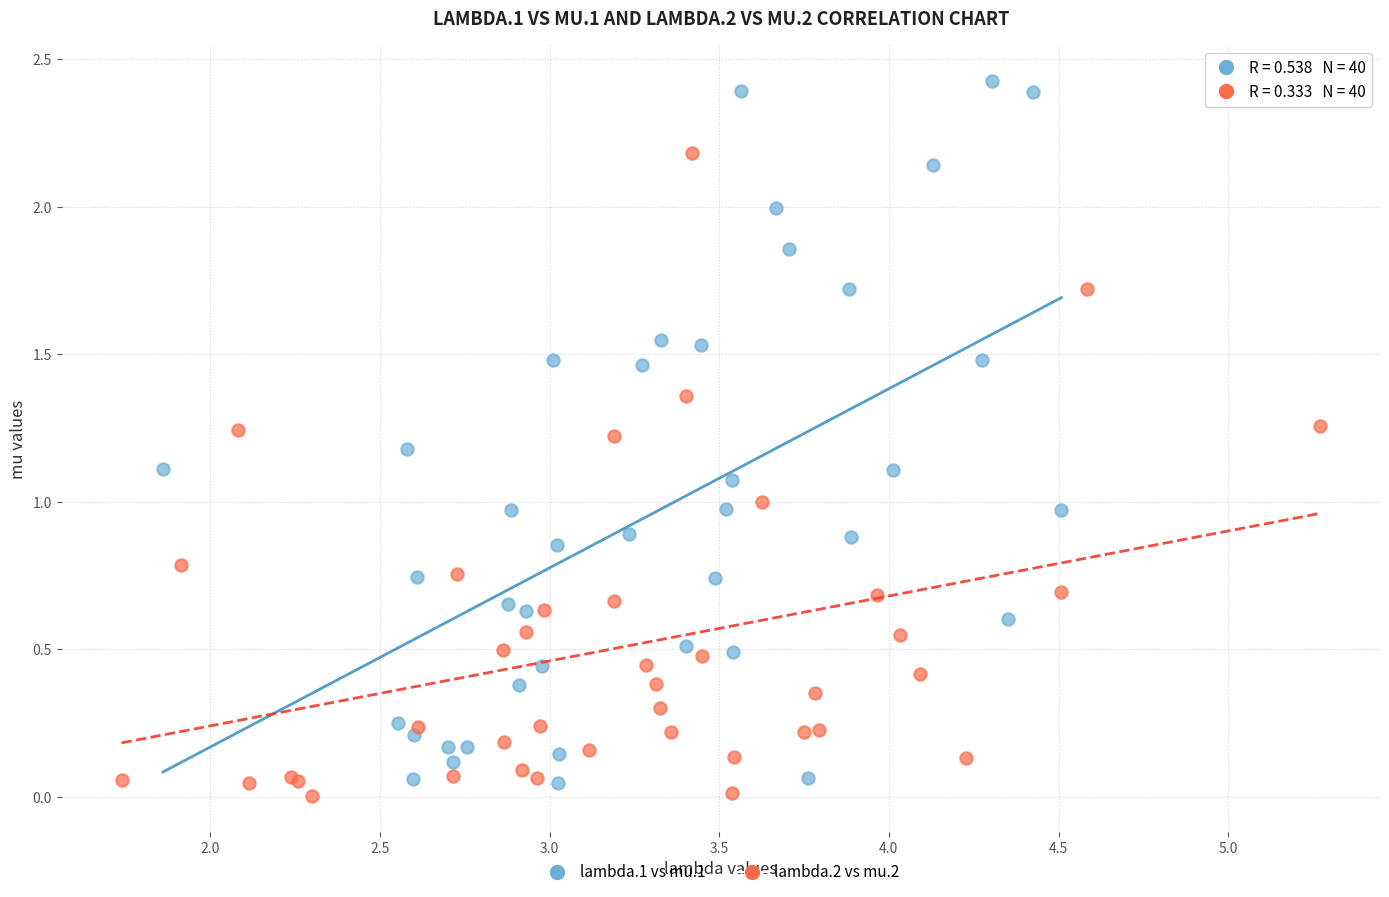

Which series has the widest spread of Y values?

lambda.1 vs mu.1